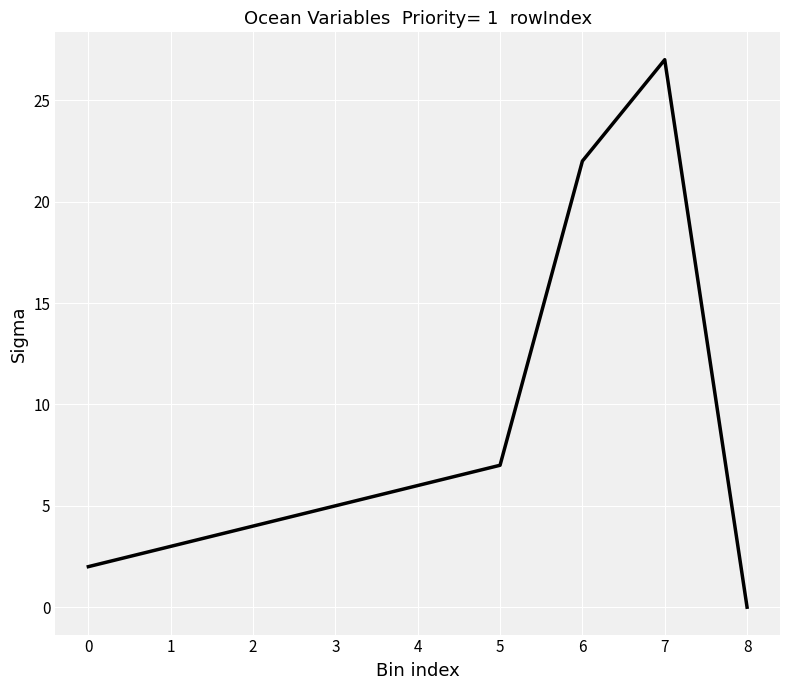

Does the chart display data point markers on the line(s)?

No